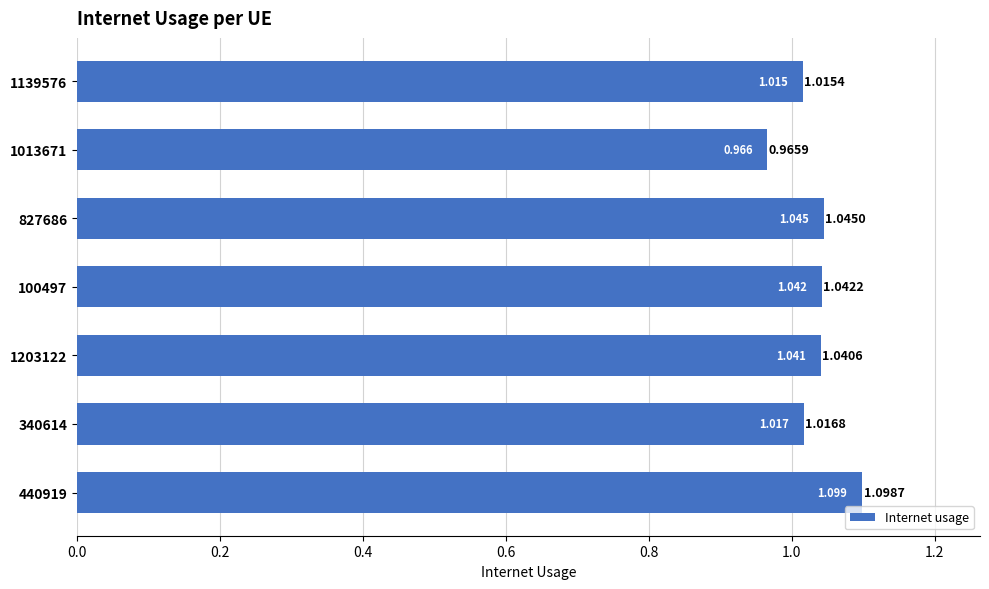

At which category does the chart reach its minimum across all series?

1013671